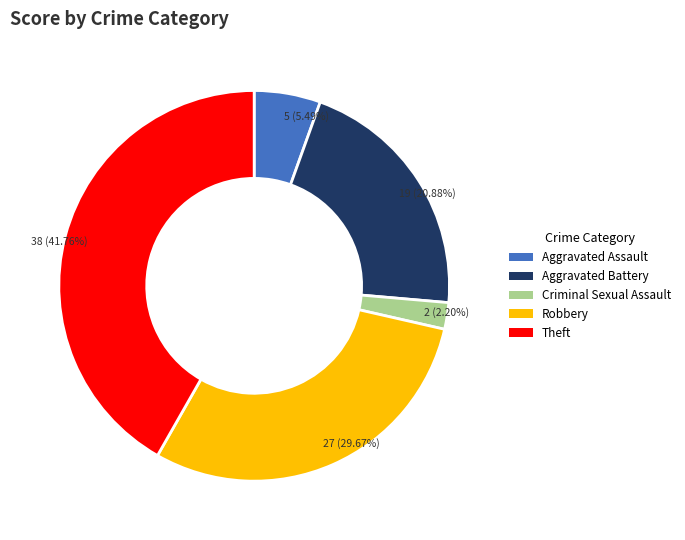

Approximately how many times larger is the value at Robbery compared to Aggravated Assault?

5.4